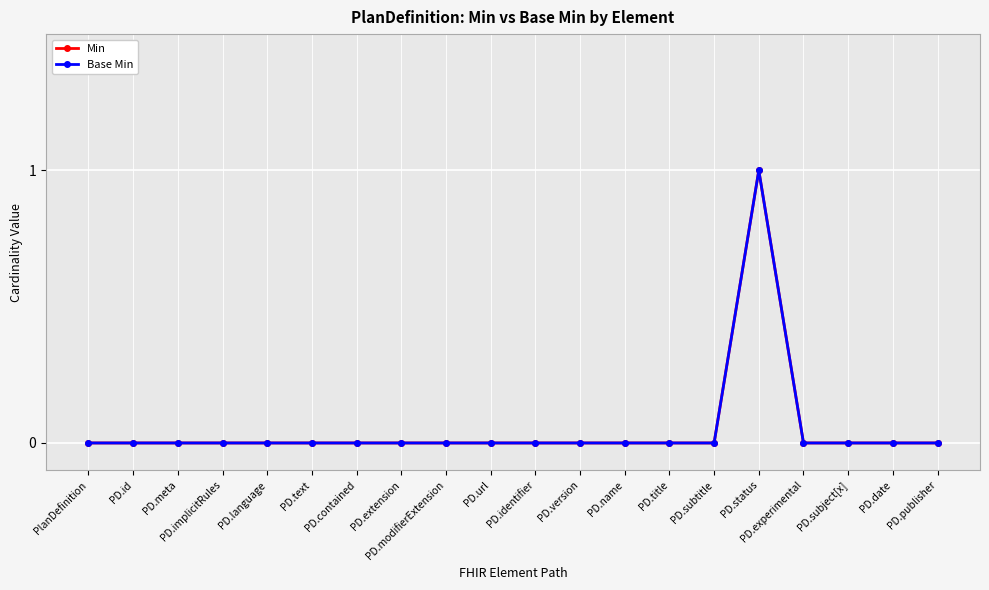

Is this an area chart (filled region under the line)?

No